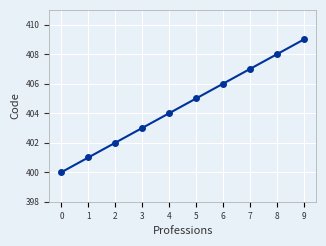

What is the difference between the maximum and minimum values?

9